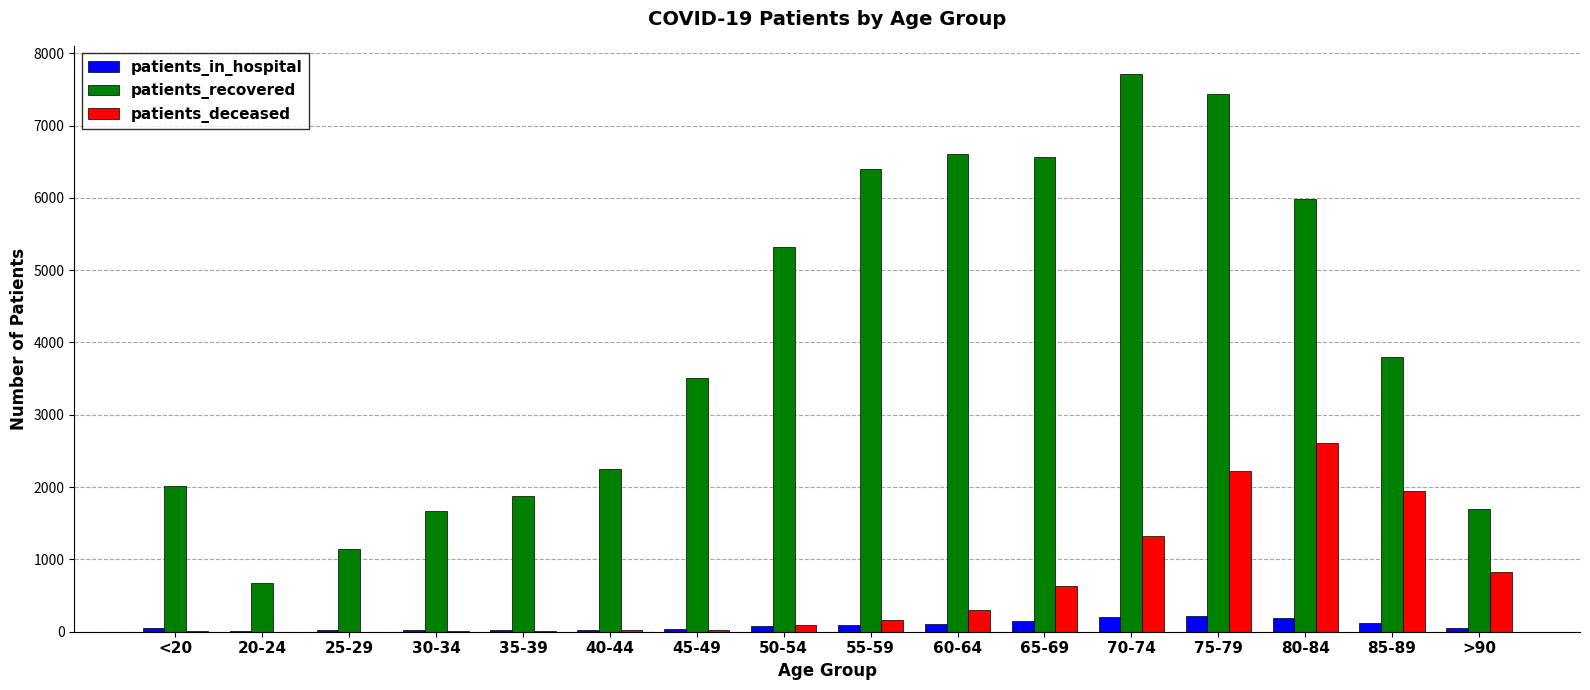

Which series has the largest range (max minus min)?

patients_recovered